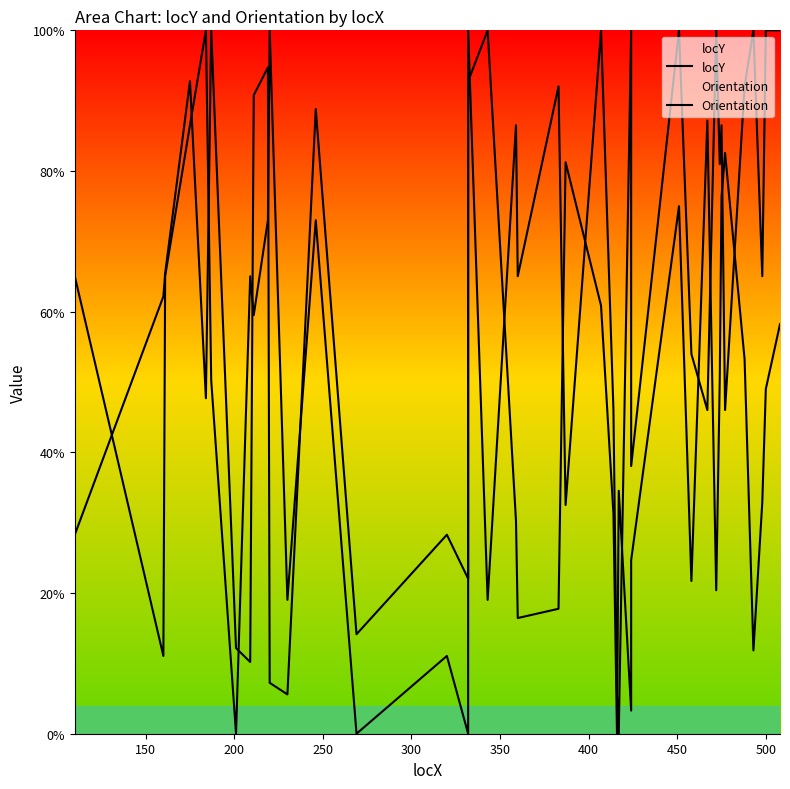

True or false: Orientation and locY intersect in this chart.

True